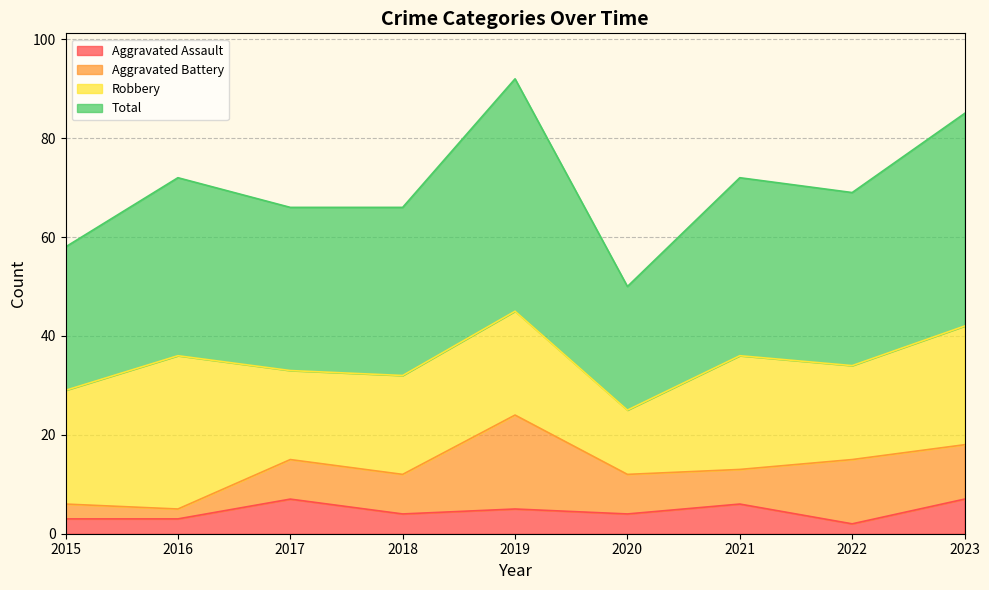

How many lines are shown in the chart?

4